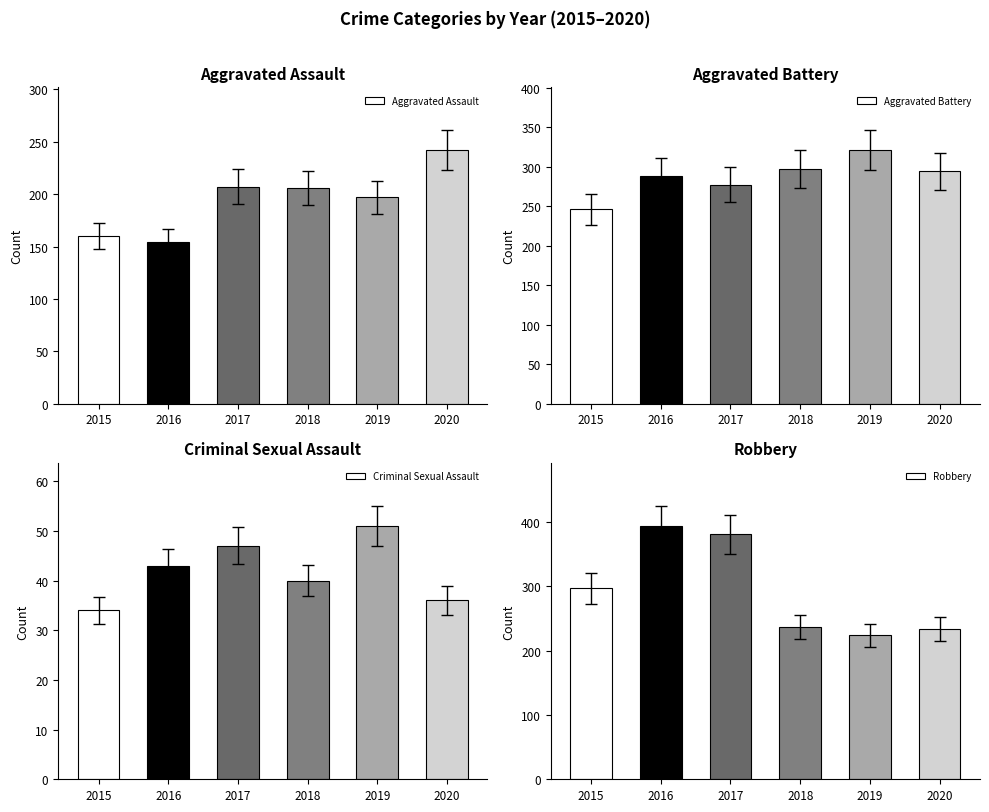

True or false: Robbery has a value of 237 at 2018.

True